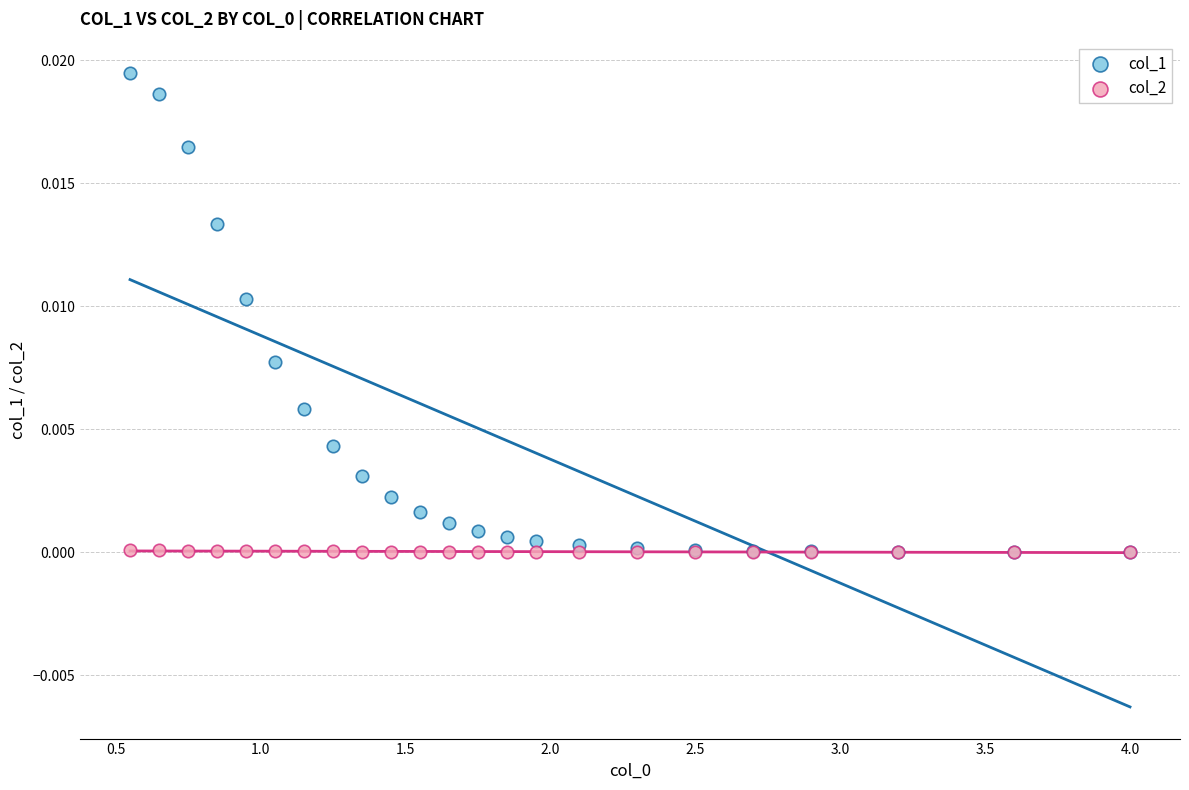

Which series contains the highest Y value?

col_1